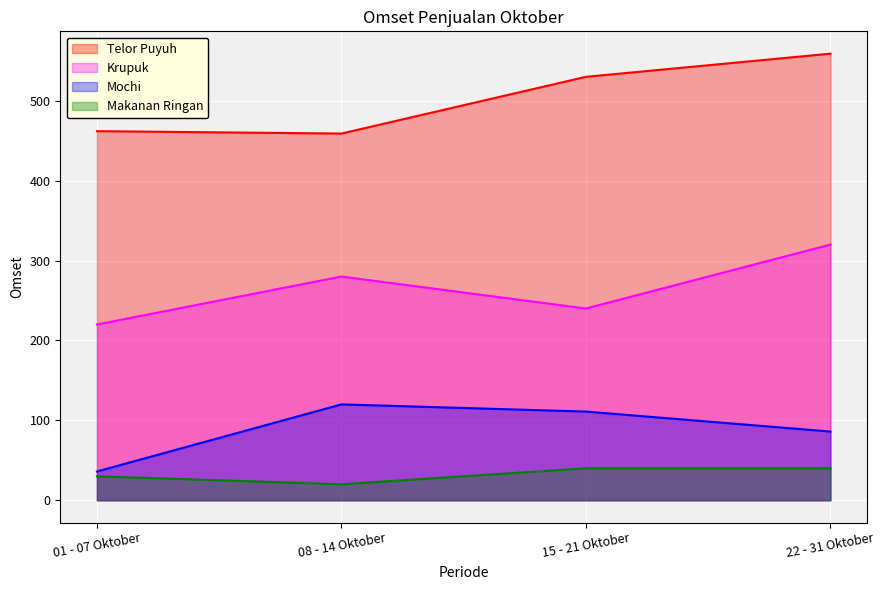

Reading right to left, what are all the values shown in this chart?

Telor Puyuh: 22 - 31 Oktober=559	15 - 21 Oktober=530	08 - 14 Oktober=459	01 - 07 Oktober=462
Krupuk: 22 - 31 Oktober=320	15 - 21 Oktober=240	08 - 14 Oktober=280	01 - 07 Oktober=220
Mochi: 22 - 31 Oktober=86	15 - 21 Oktober=111	08 - 14 Oktober=120	01 - 07 Oktober=36
Makanan Ringan: 22 - 31 Oktober=40	15 - 21 Oktober=40	08 - 14 Oktober=20	01 - 07 Oktober=30